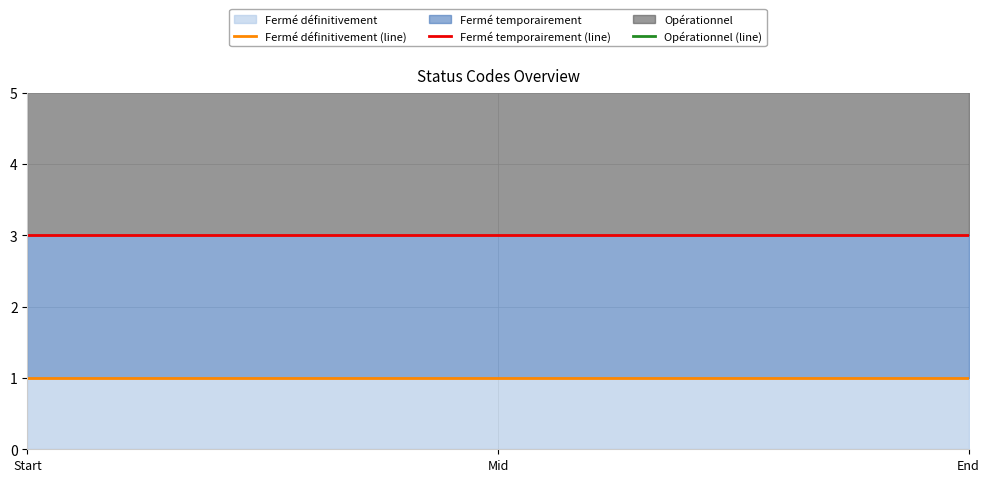

Does the chart have visible grid lines?

Yes